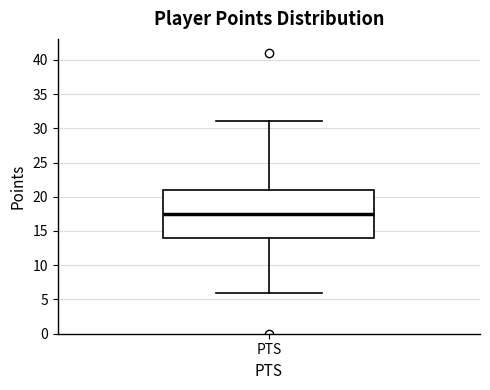

Transcribe this box plot: give where the median line is, the range the box spans, and where the two whiskers end, as read against the y-axis. The values are not printed on the chart, so give them approximately, as read against the axis.

median 17.5, box 14.0 to 21.0, whiskers 6.0 to 31.0